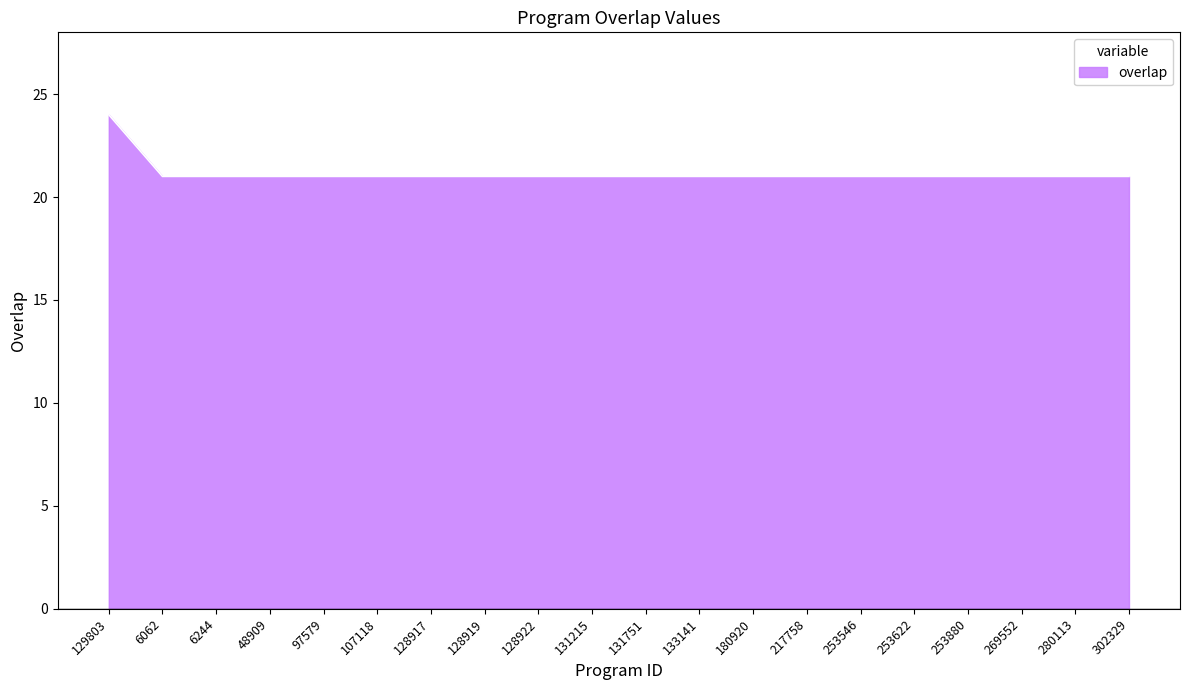

What is the greatest value displayed?

24